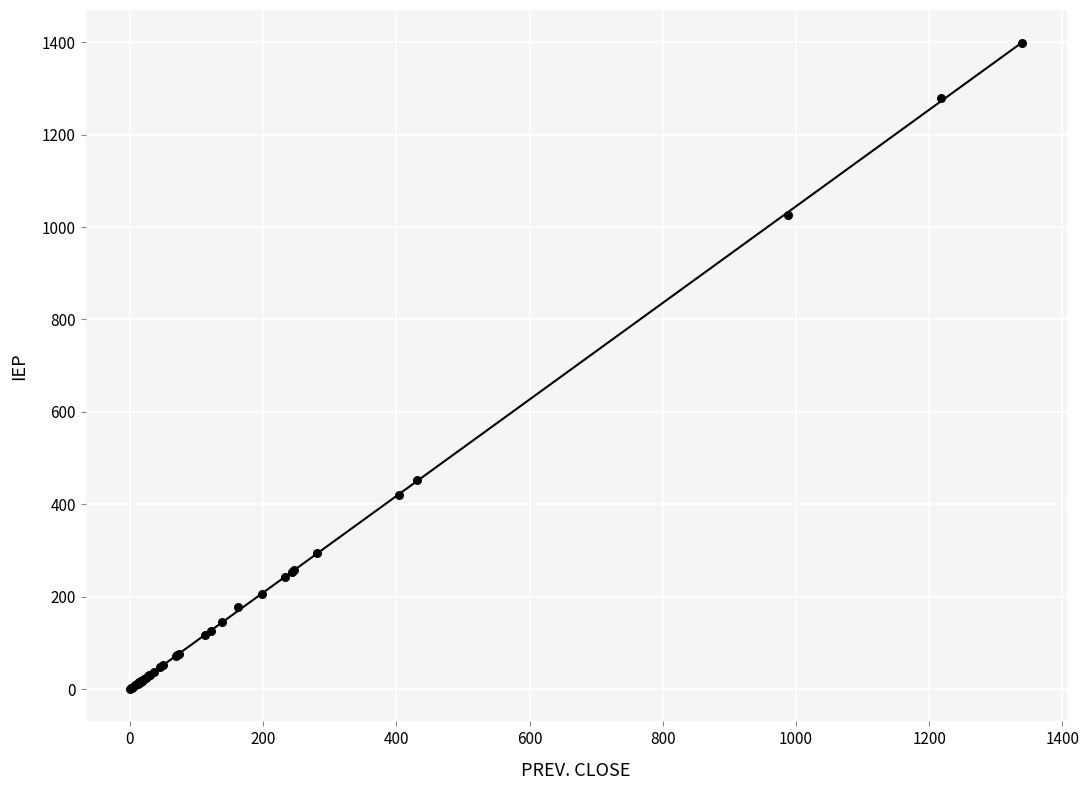

What Y value in the scatter plot is closest to 698?

452.0